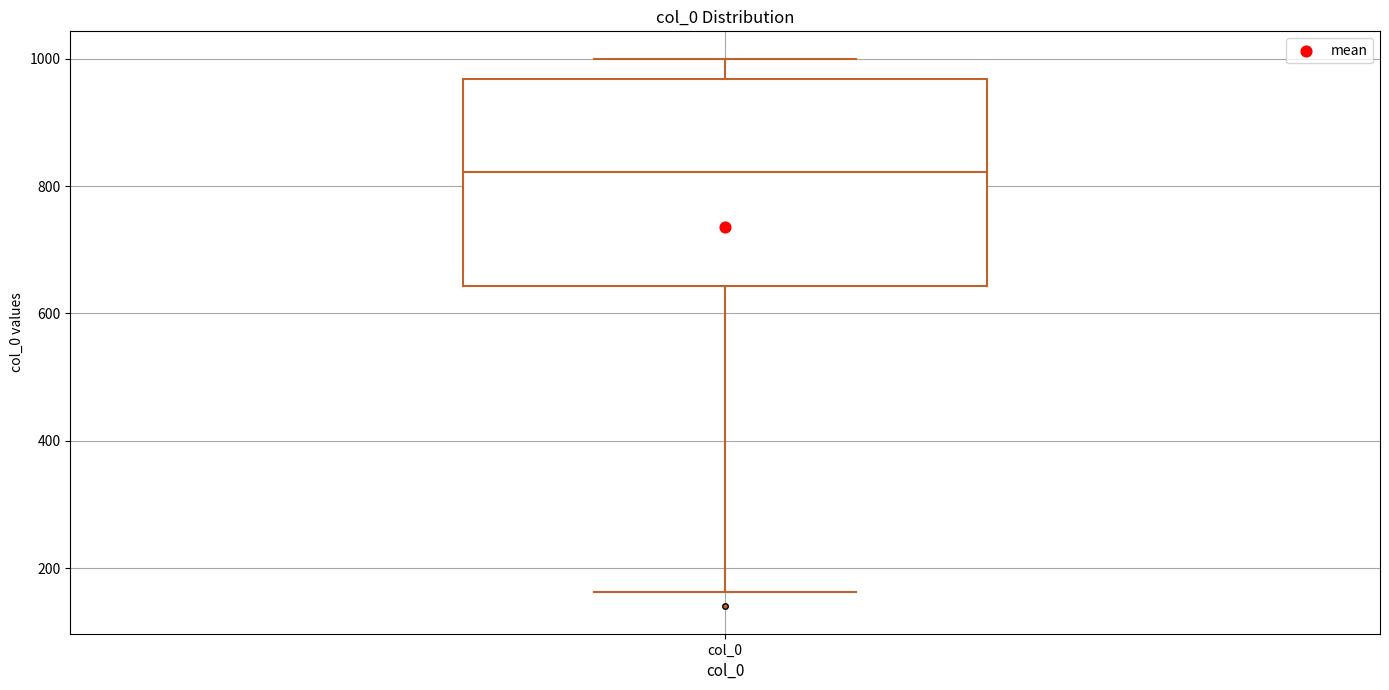

Where is the lower edge of the box for col_0 on the y-axis? The values are not printed on the chart, so give them approximately, as read against the axis.

640